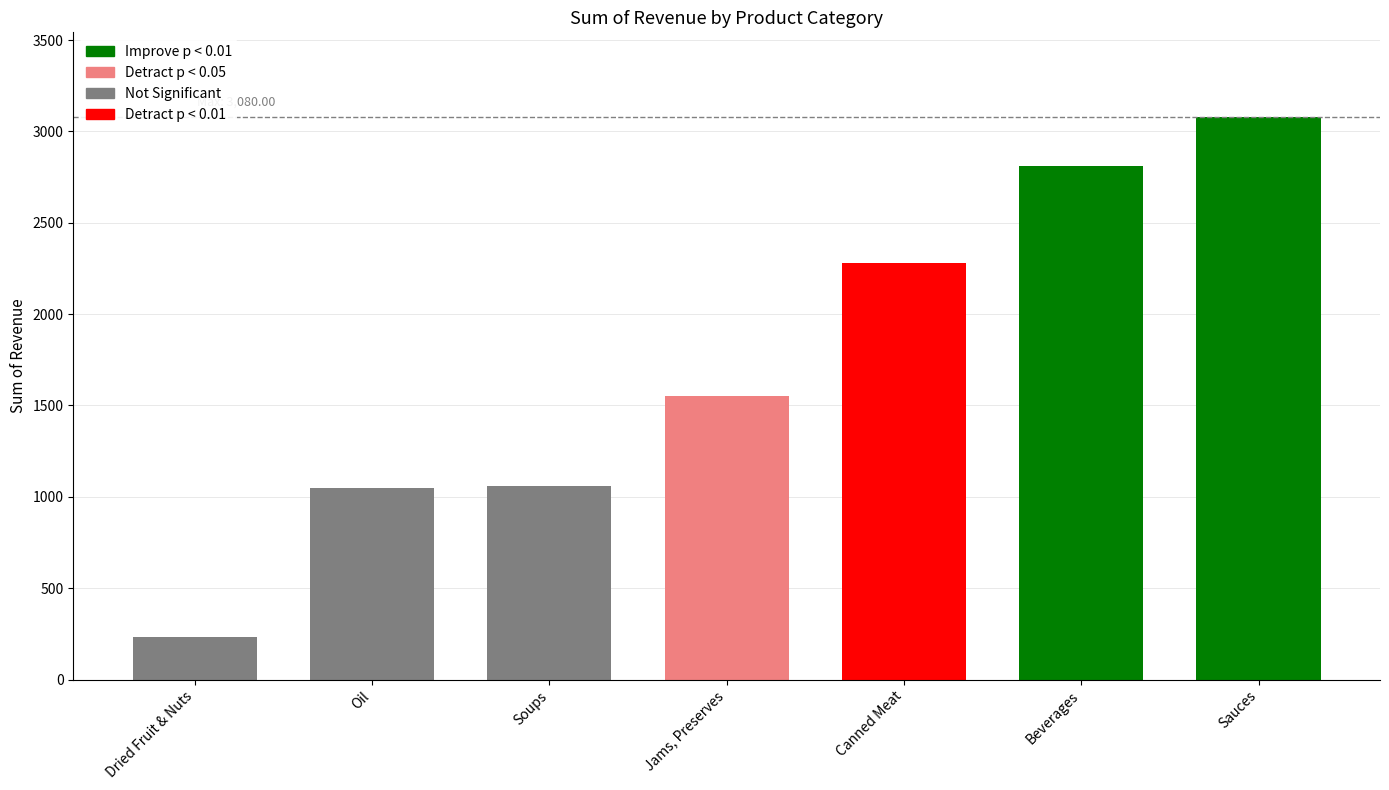

How many bars are there in total?

7